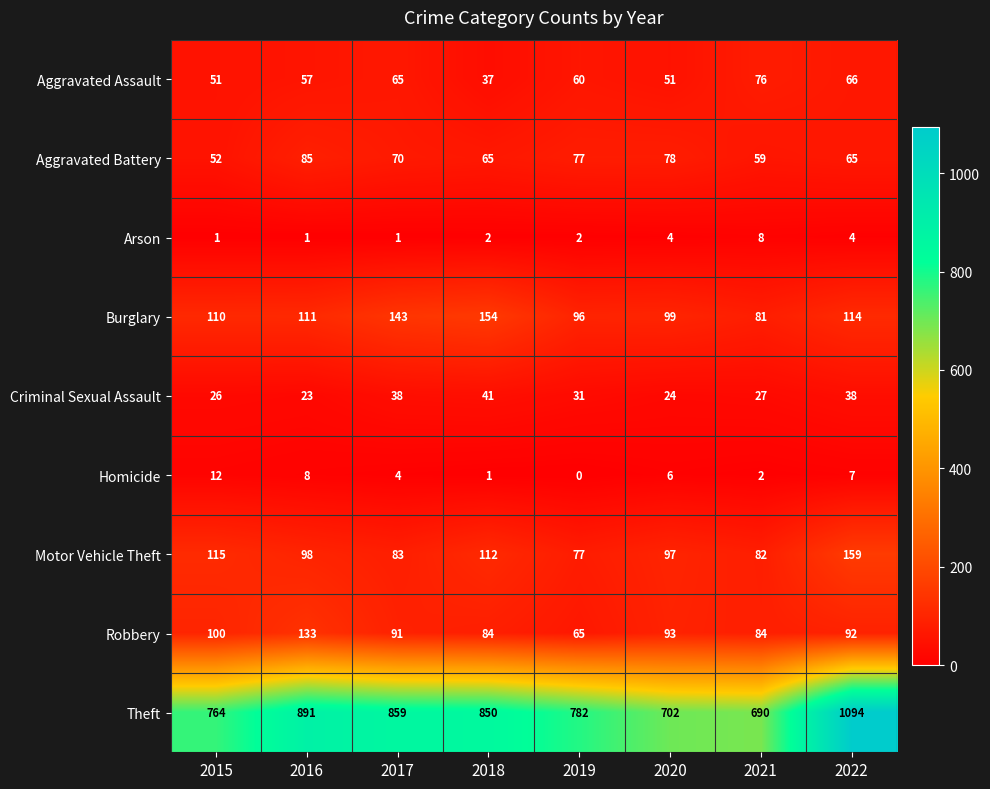

Which series has the largest total across all categories?

Theft